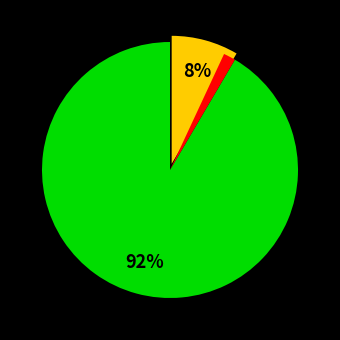

To the nearest percent, what is the average slice percentage?

33%